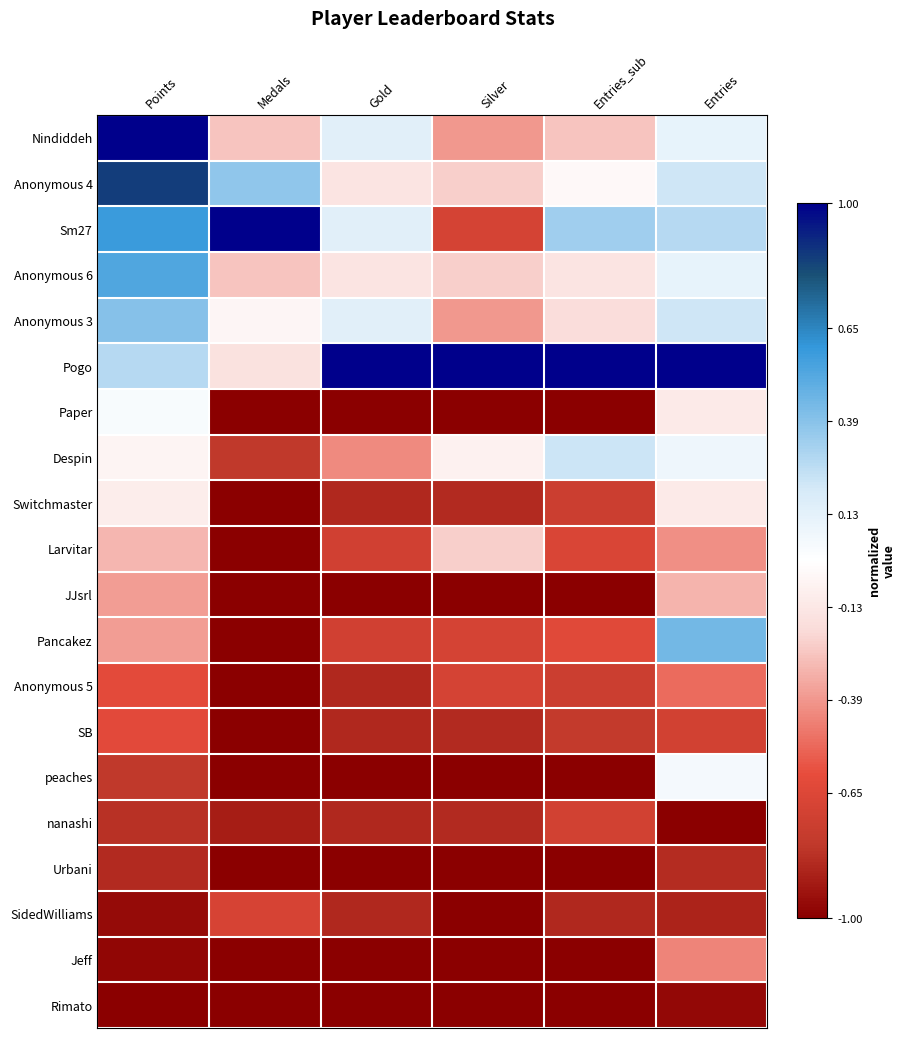

What is the greatest value displayed?

1.0